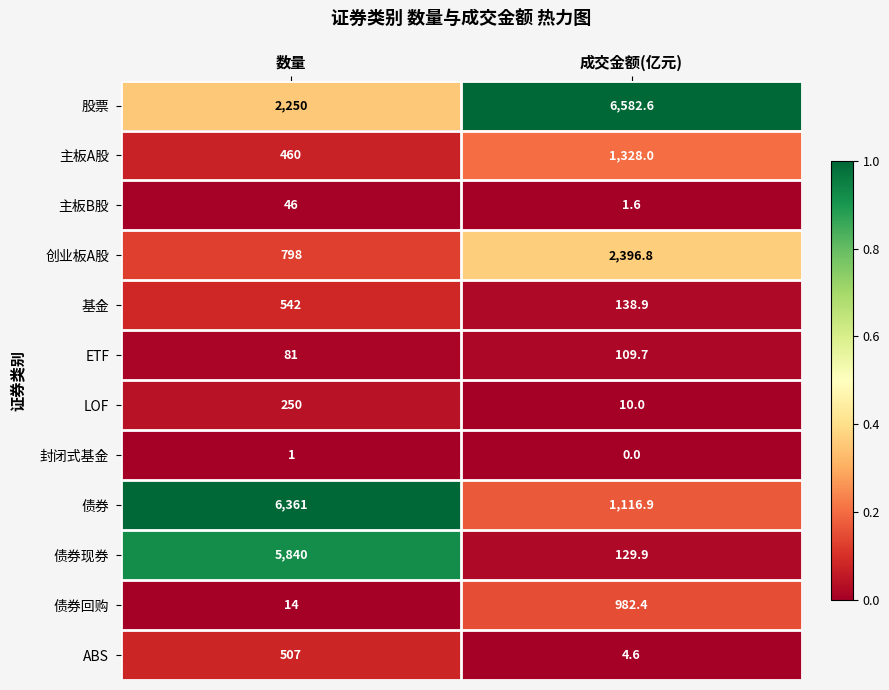

Where does the 债券回购 series first go above 982?

成交金额(亿元)